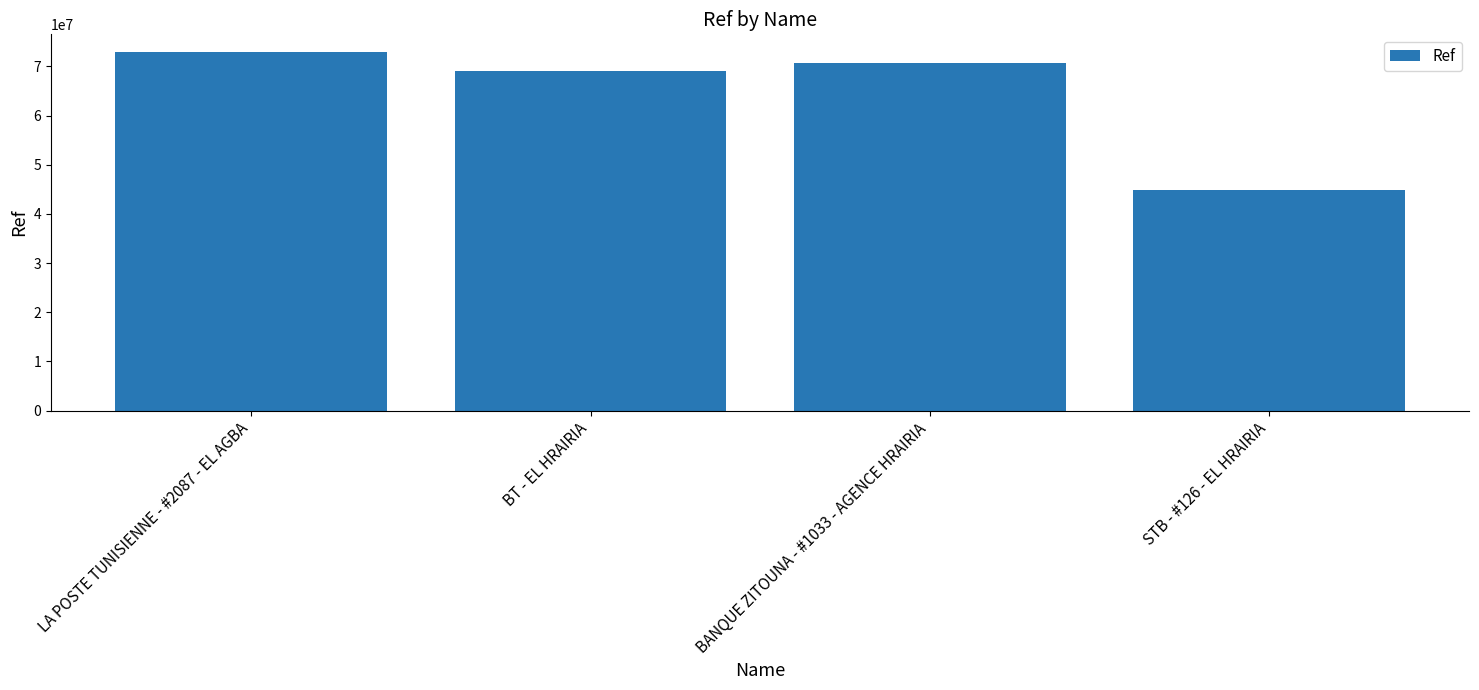

True or false: the data shows 76986734 at STB - #126 - EL HRAIRIA.

False